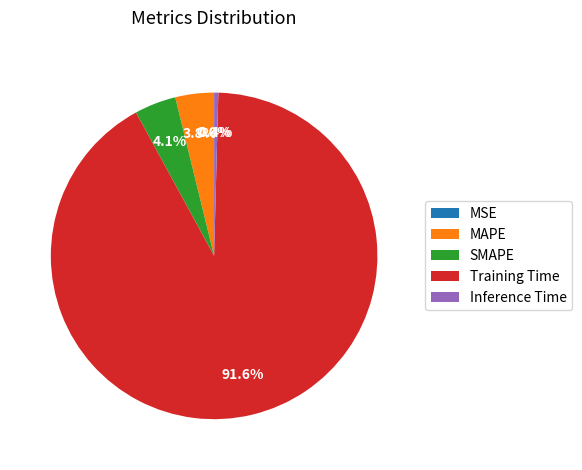

Which slice is the largest?

Training Time